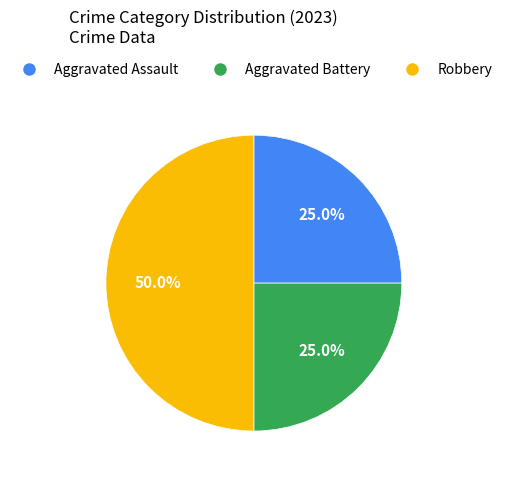

Is it true that Aggravated Assault is 25% of the pie?

True